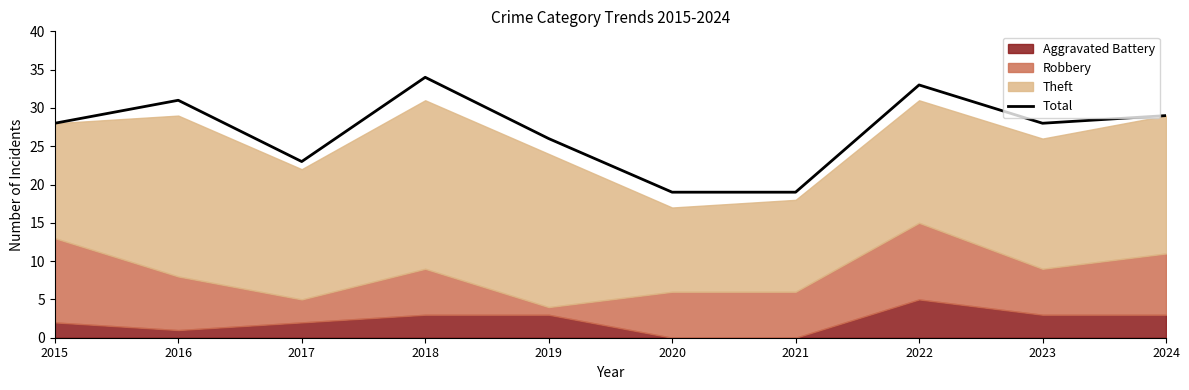

What is the greatest value displayed?

34